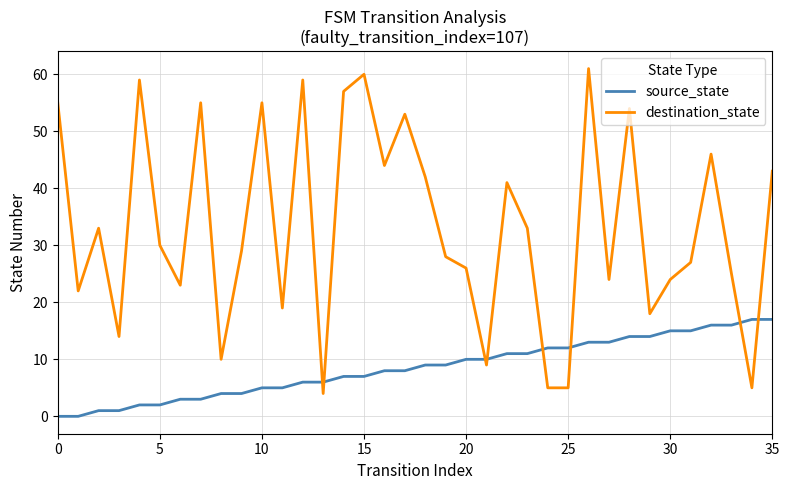

What is the greatest value displayed?

61